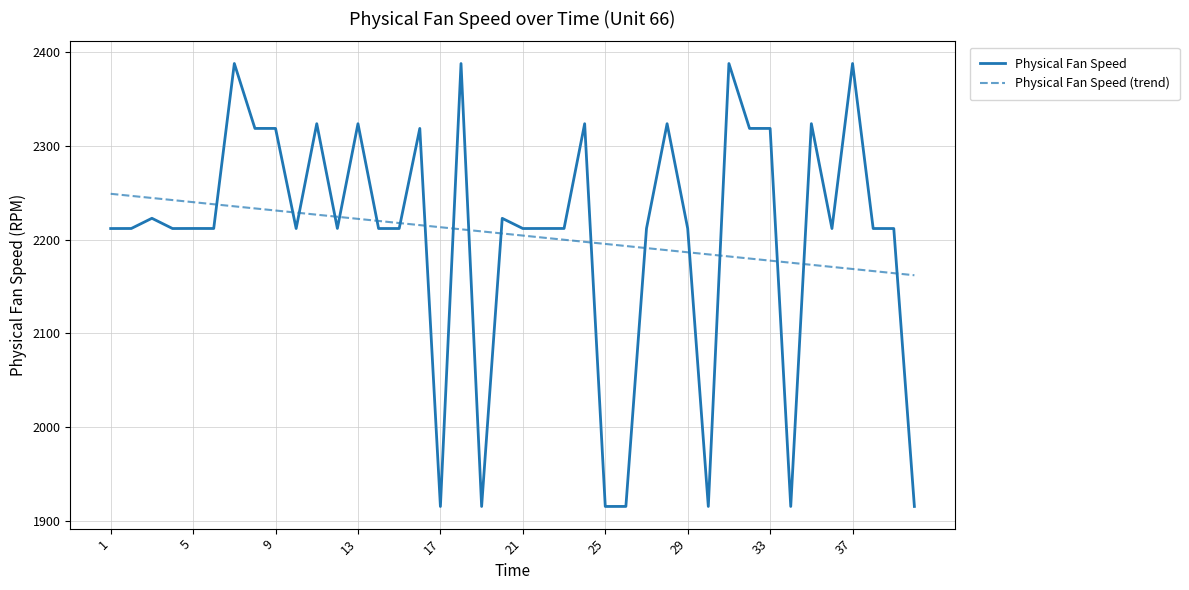

What is the highest value of the Physical Fan Speed (trend) series?

2248.9